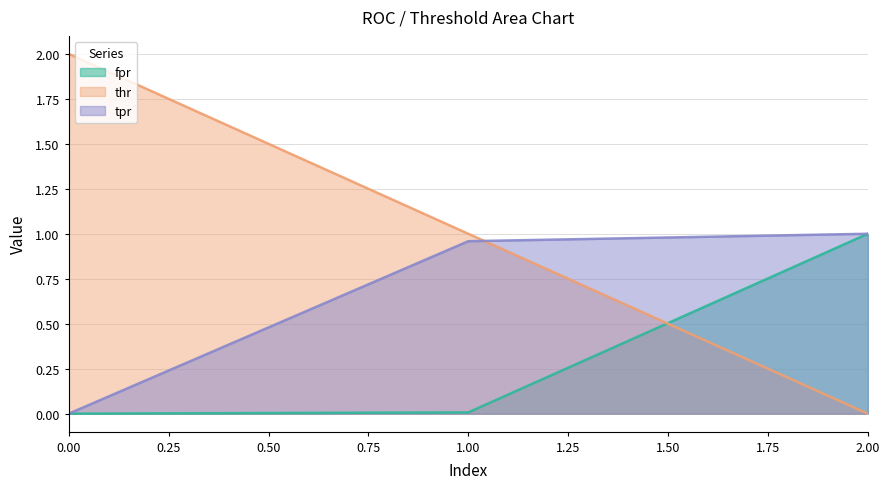

What is the average value of the fpr series?

0.3